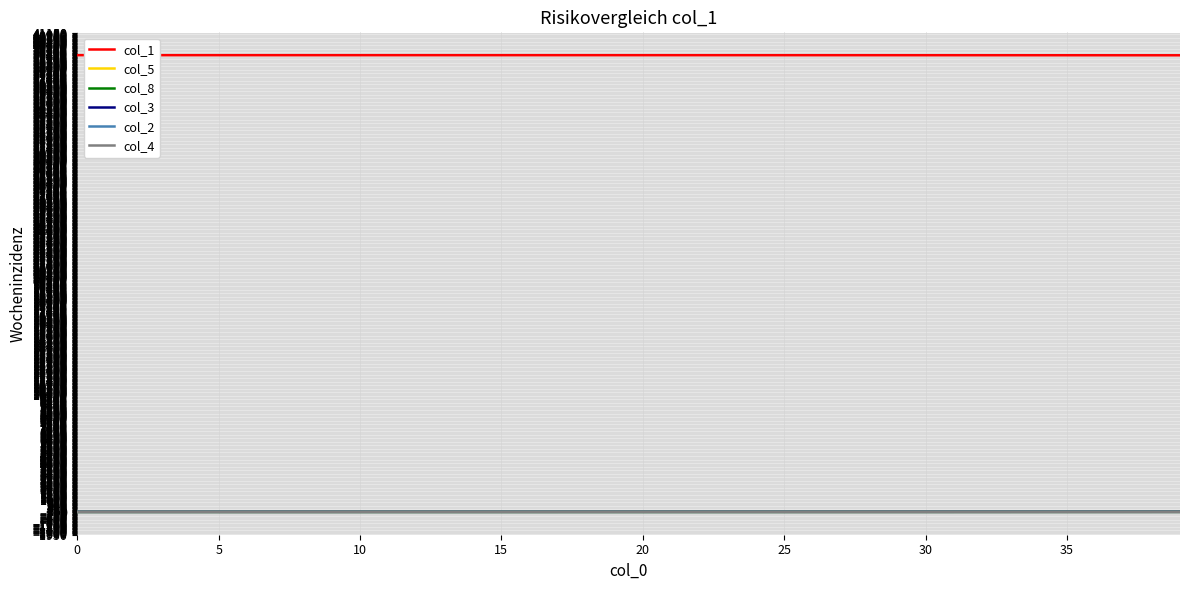

What is the maximum value shown in the chart?

39225.0